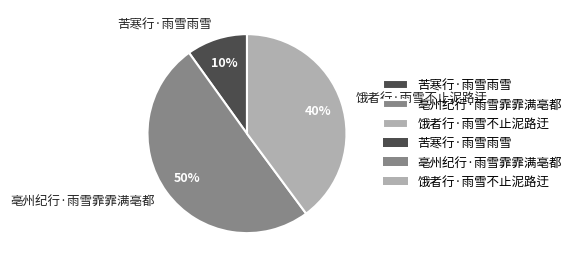

To the nearest percent, what is the difference between the 饿者行·雨雪不止泥路迂 and 亳州纪行·雨雪霏霏满亳都 slice percentages?

10%